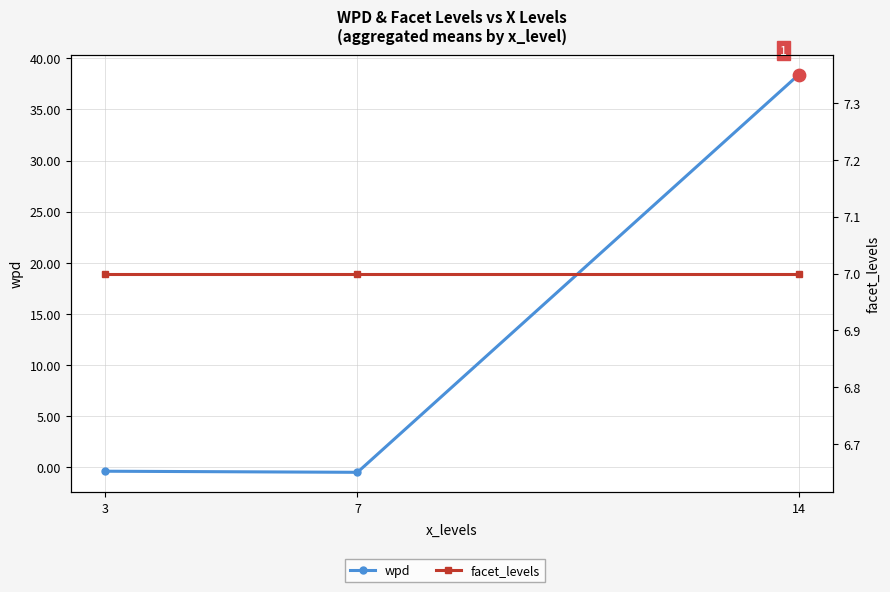

Which series has the largest total across all categories?

wpd